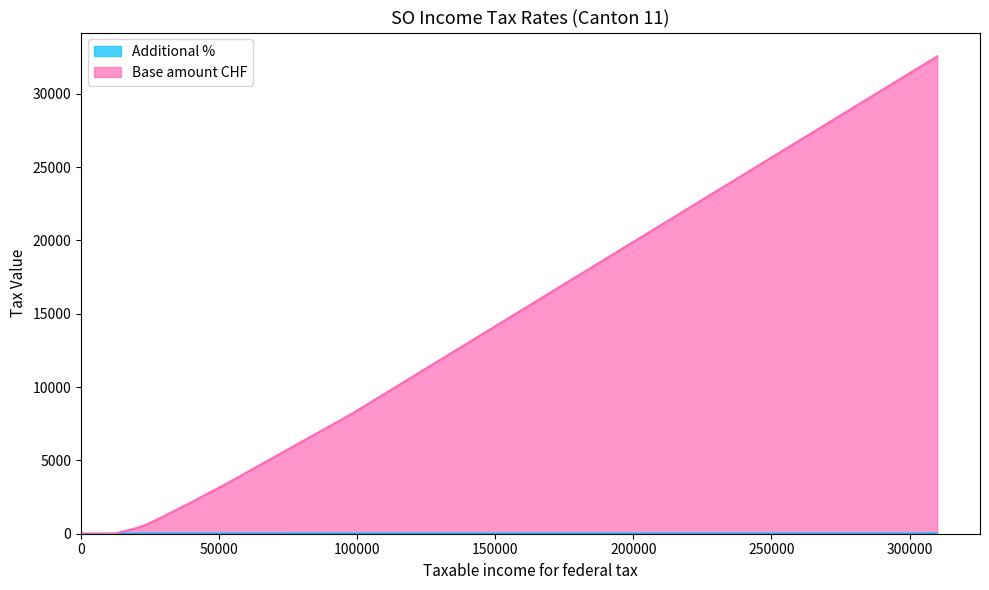

Where do Additional % and Base amount CHF first cross each other?

12000.0 and 16000.0